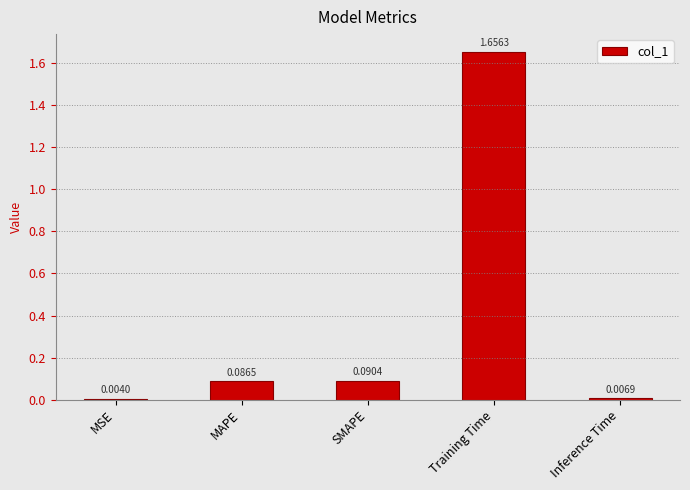

At which label is the value closest to 0?

MSE